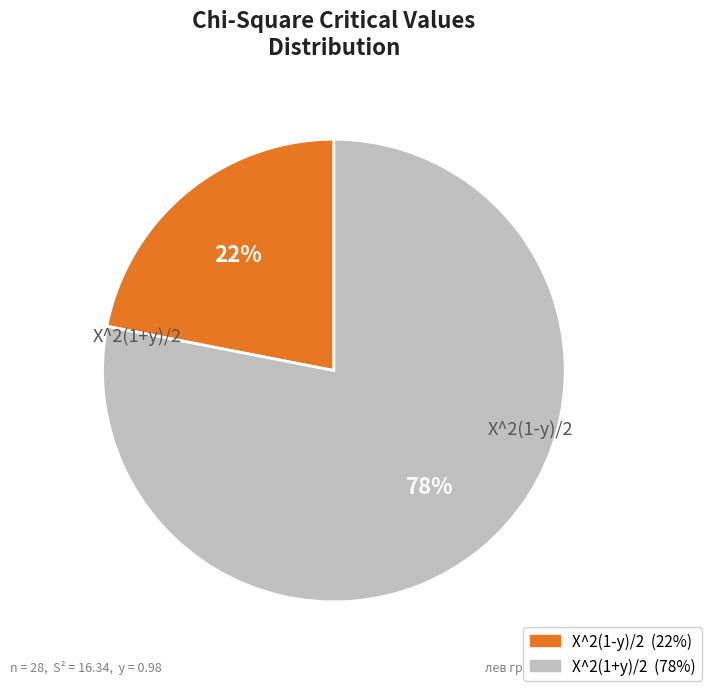

To the nearest percent, what percentage of the pie is X^2(1+y)/2?

78%